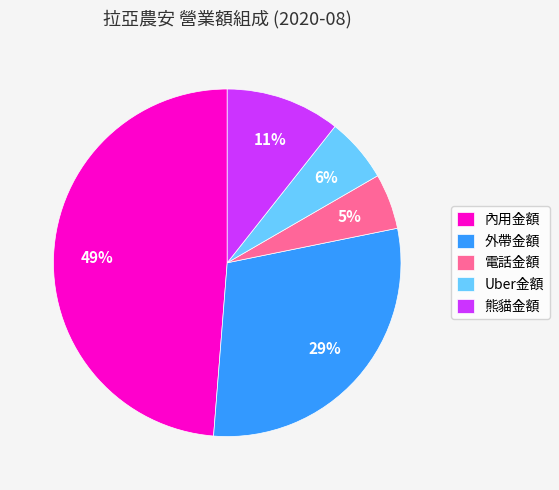

Which category has the biggest portion of the pie?

內用金額